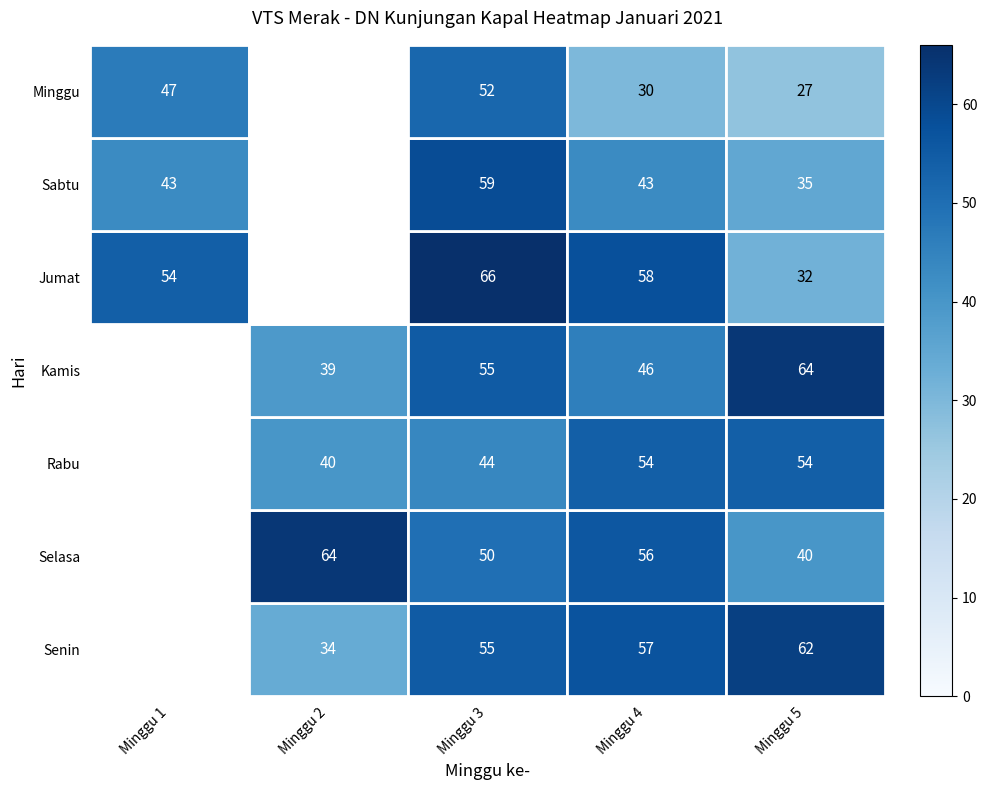

What is the sum of the Sabtu values at Minggu 3 and Minggu 5?

94